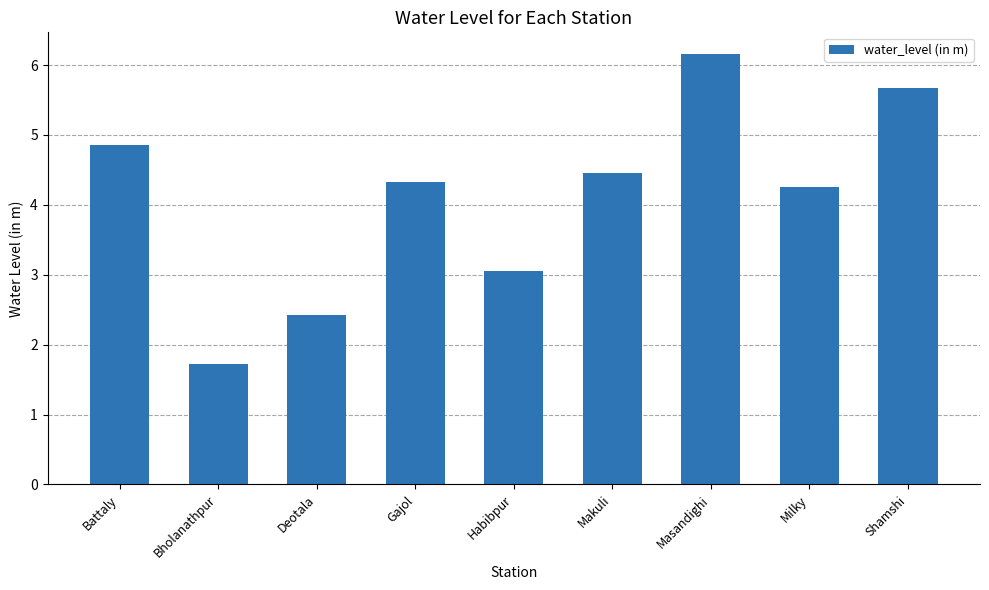

How many values are below 4?

3